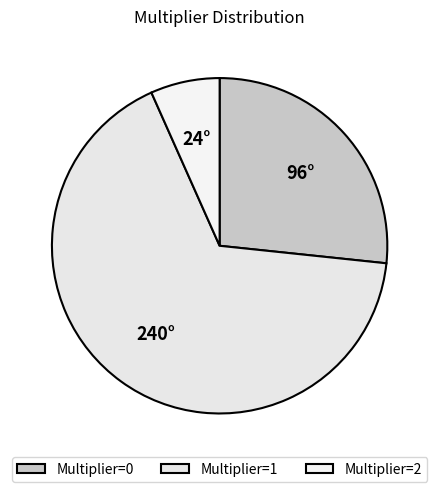

How many slices are in this pie chart?

3